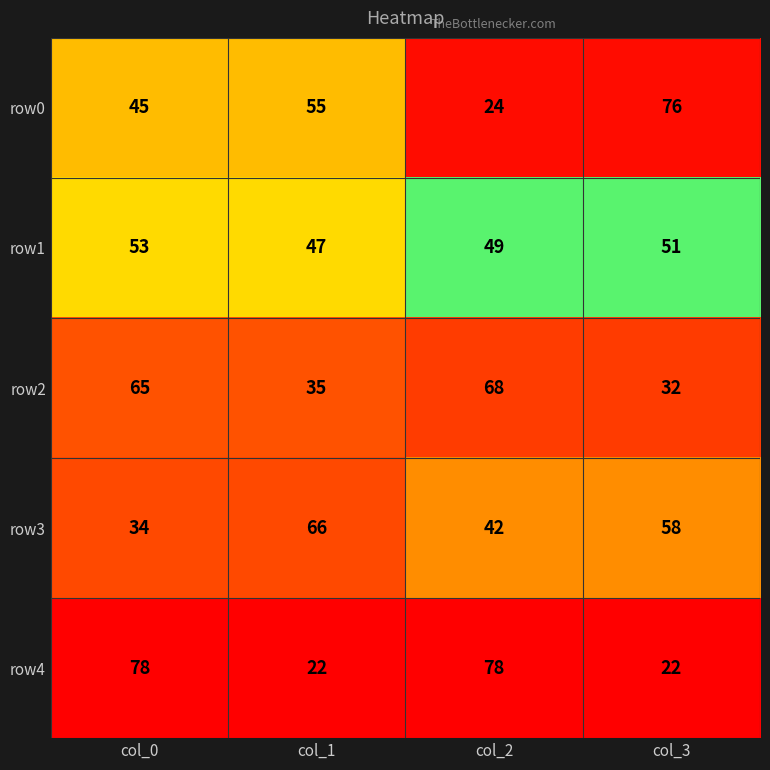

At col_0, list the series in order from largest to smallest.

row4, row2, row1, row0, row3